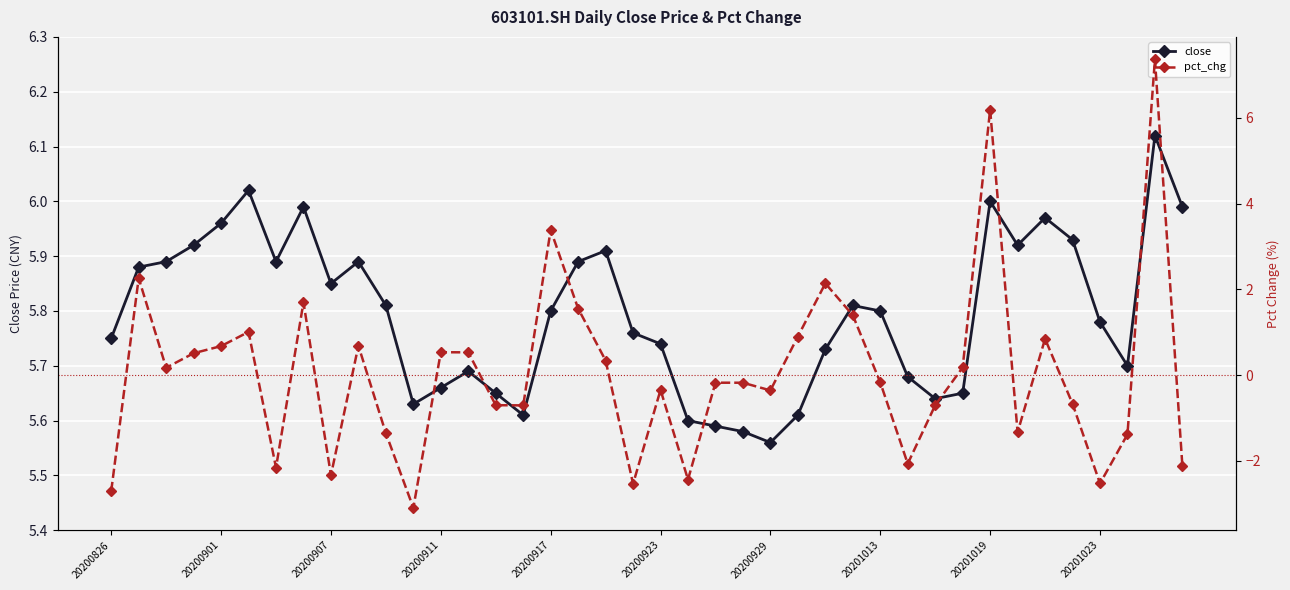

List the series in order of their overall mean, highest first.

close, pct_chg